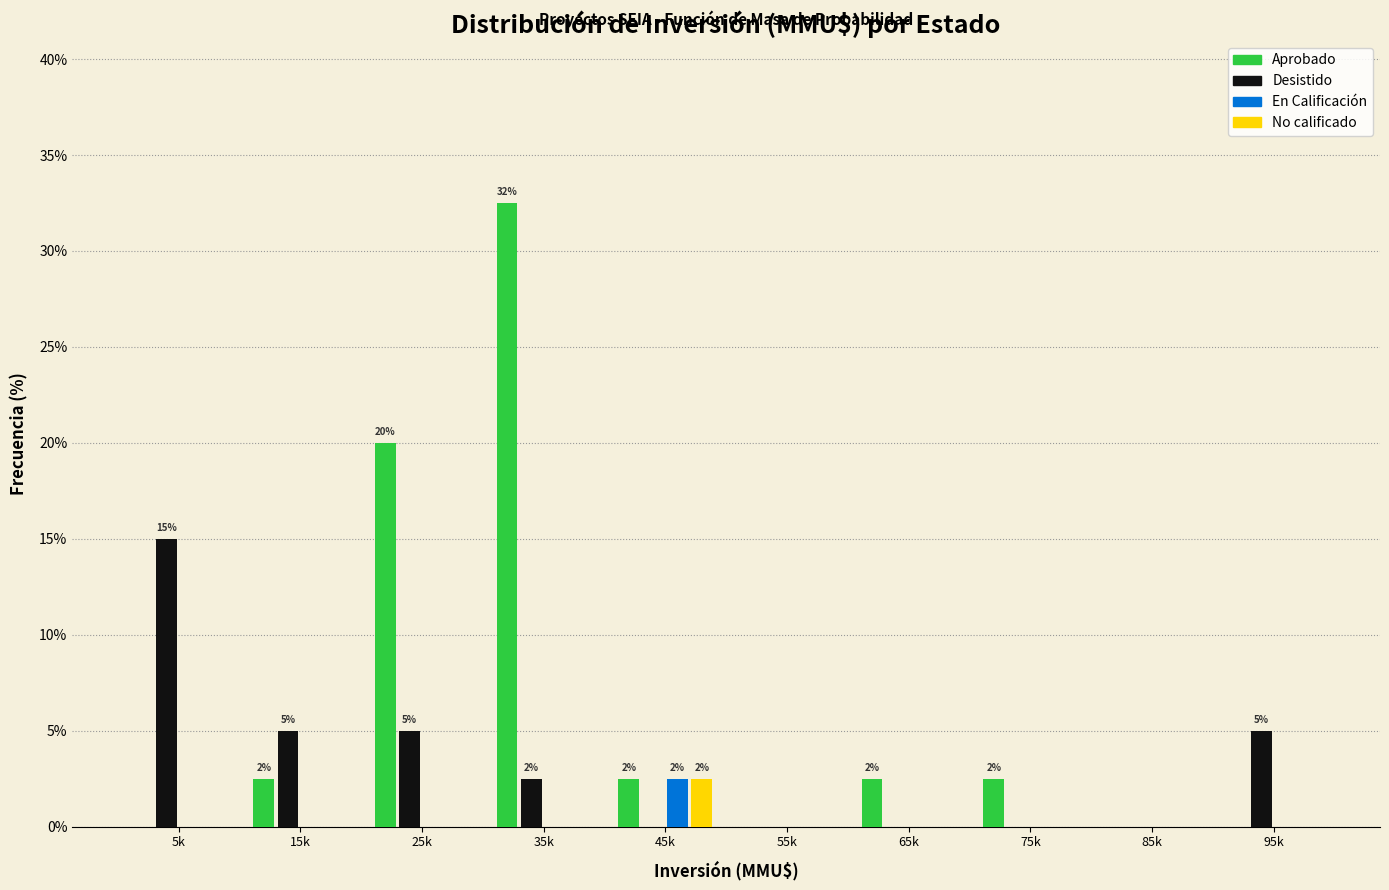

What value does the En Calificación series have at 45k?

2.5